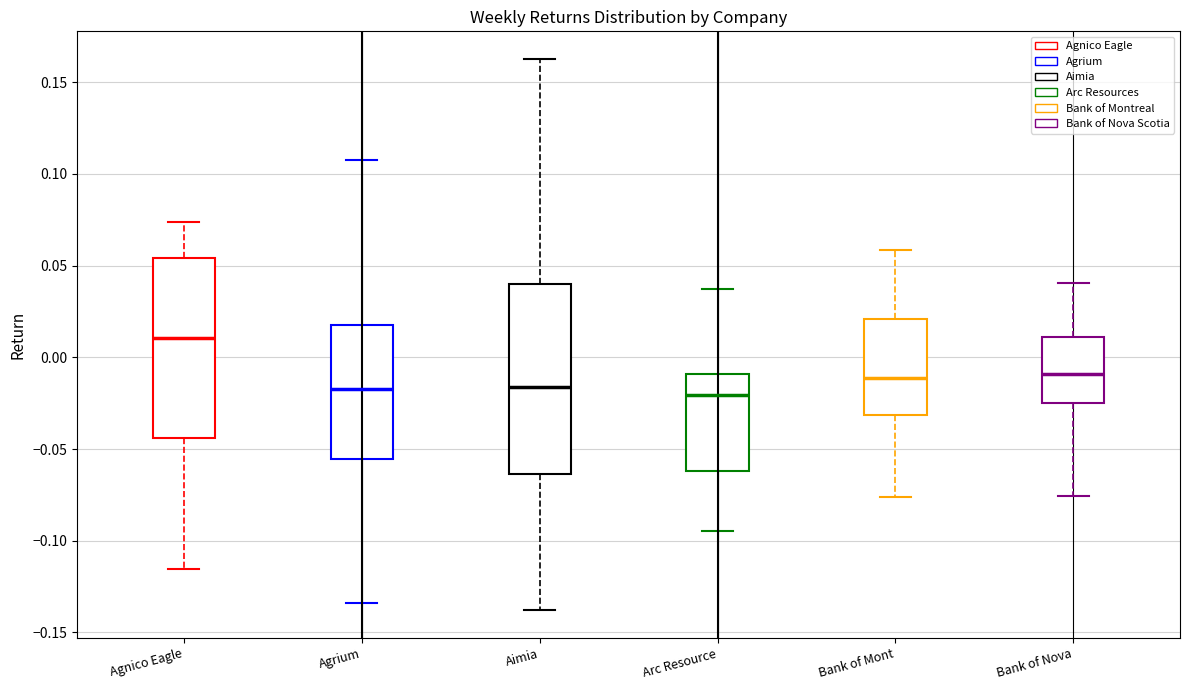

Reading left to right, transcribe this box plot: for each box, give where its median line is, the range the box spans, and where its two whiskers end, as read against the y-axis. The values are not printed on the chart, so give them approximately, as read against the axis.

Agnico Eagle: median 0.010, box -0.045 to 0.055, whiskers -0.115 to 0.075
Agrium: median -0.015, box -0.055 to 0.020, whiskers -0.135 to 0.110
Aimia: median -0.015, box -0.065 to 0.040, whiskers -0.140 to 0.165
Arc Resource: median -0.020, box -0.060 to -0.010, whiskers -0.095 to 0.035
Bank of Mont: median -0.010, box -0.030 to 0.020, whiskers -0.075 to 0.060
Bank of Nova: median -0.010, box -0.025 to 0.010, whiskers -0.075 to 0.040